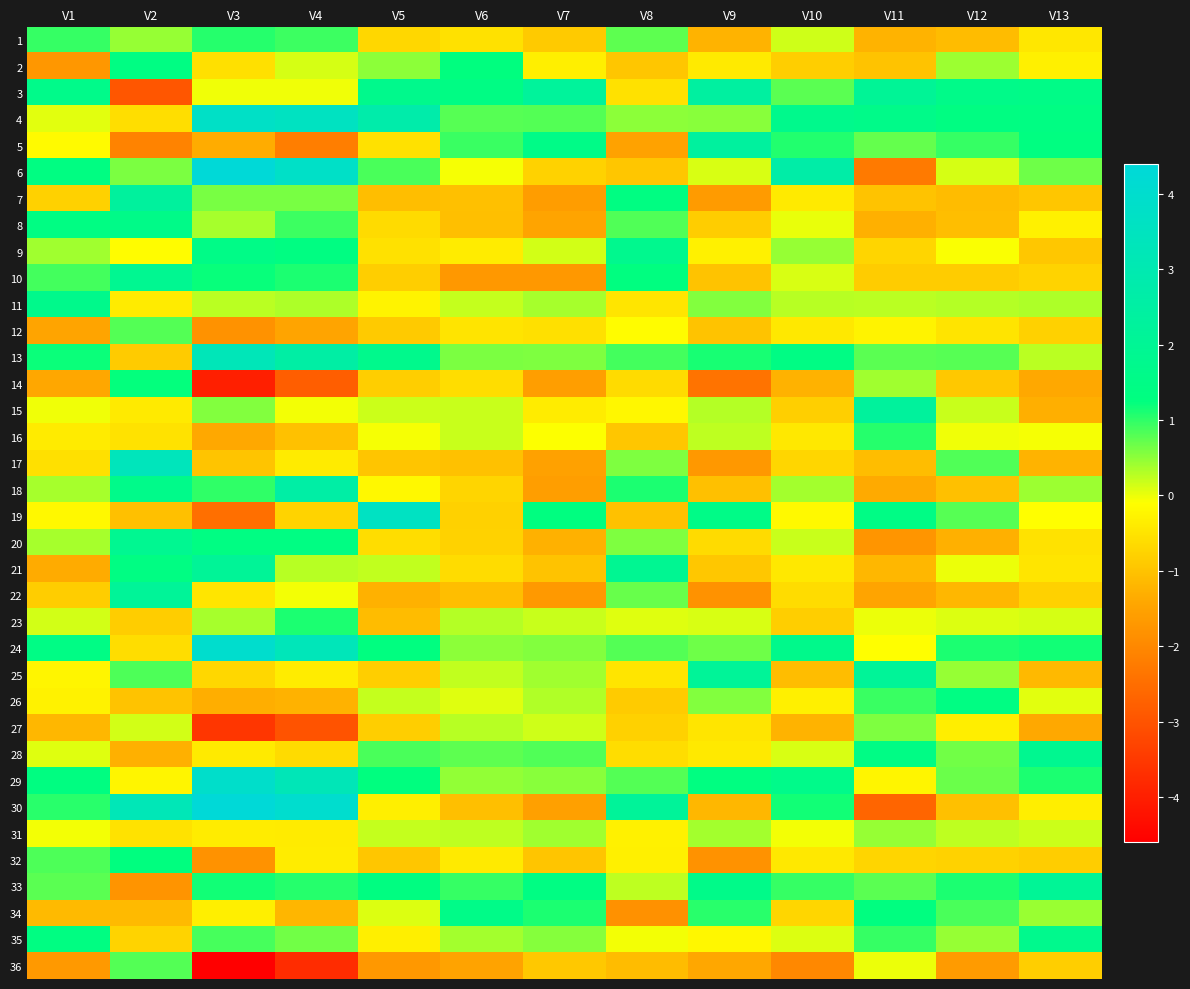

At V8, list the series in order from smallest to largest.

34, 5, 36, 19, 2, 6, 16, 26, 27, 14, 28, 3, 25, 11, 32, 31, 15, 12, 35, 23, 33, 4, 20, 17, 22, 1, 29, 24, 8, 13, 18, 10, 7, 9, 21, 30